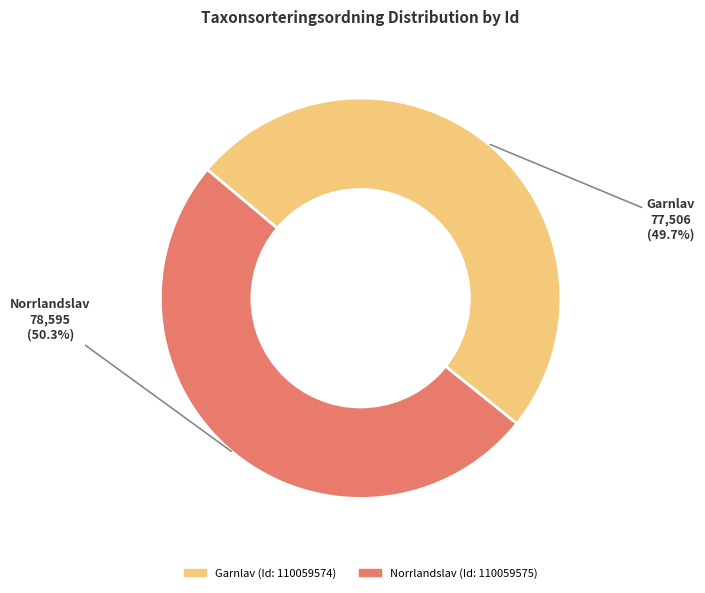

Is there any slice that represents more than half of the pie?

Yes